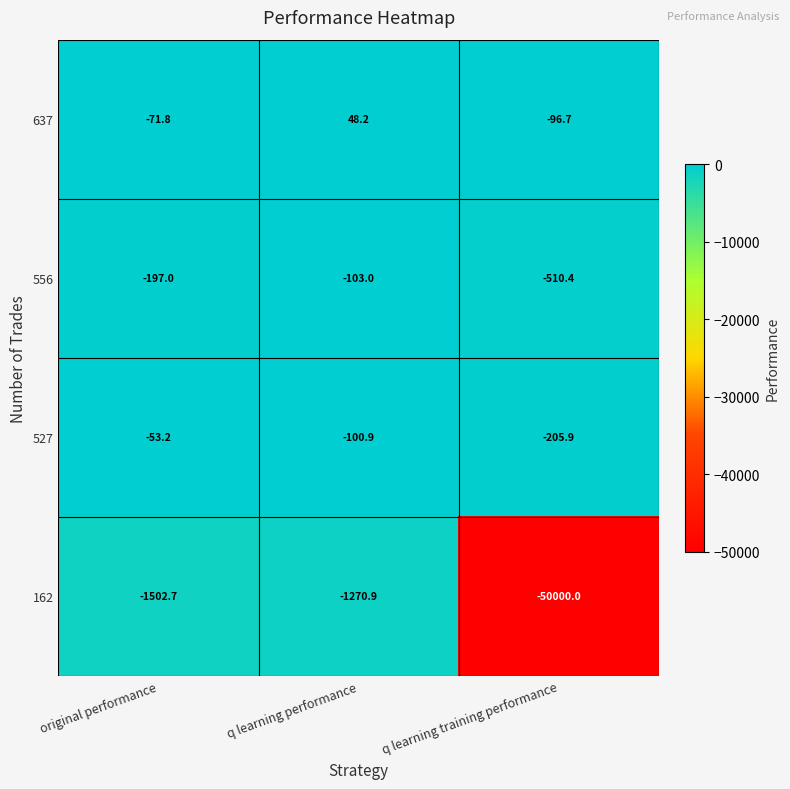

Reading left to right, list all the values displayed in this chart.

637: original performance=-71.8	q learning performance=48.2	q learning training performance=-96.7
556: original performance=-197.0	q learning performance=-103.0	q learning training performance=-510.4
527: original performance=-53.2	q learning performance=-100.9	q learning training performance=-205.9
162: original performance=-1502.7	q learning performance=-1270.9	q learning training performance=-50000.0